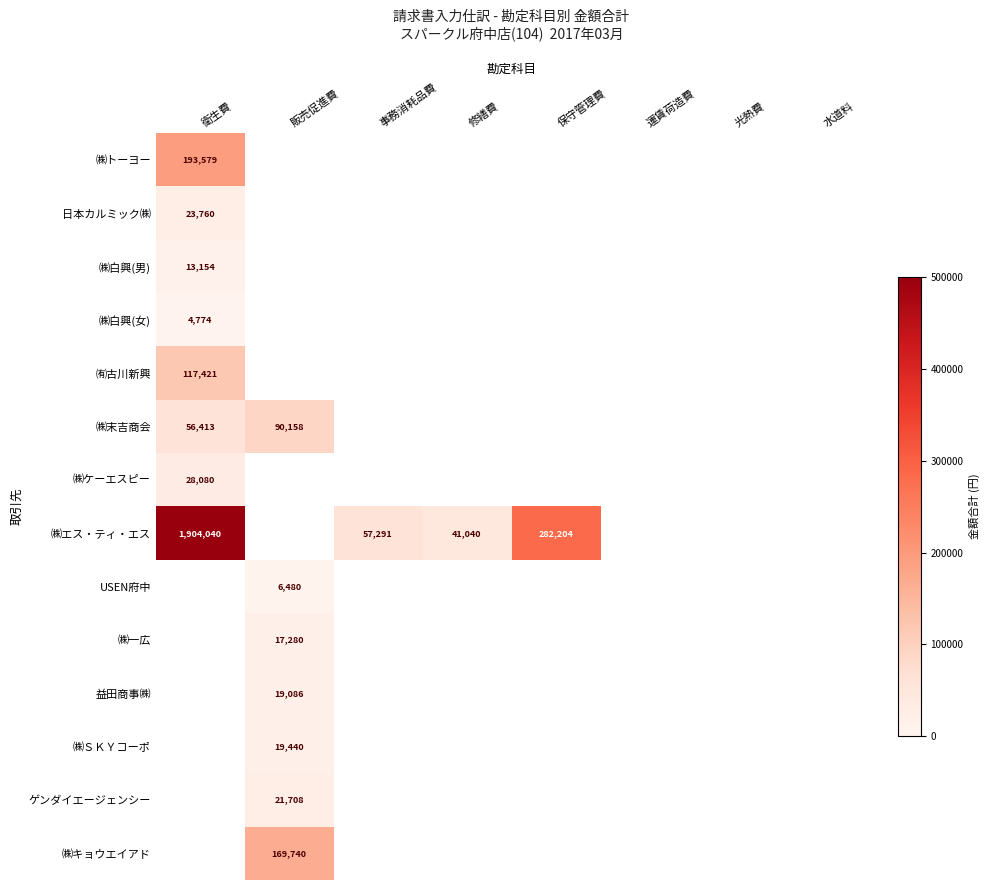

The value of ㈱エス・ティ・エス at 保守管理費 is 282204. True or false?

True